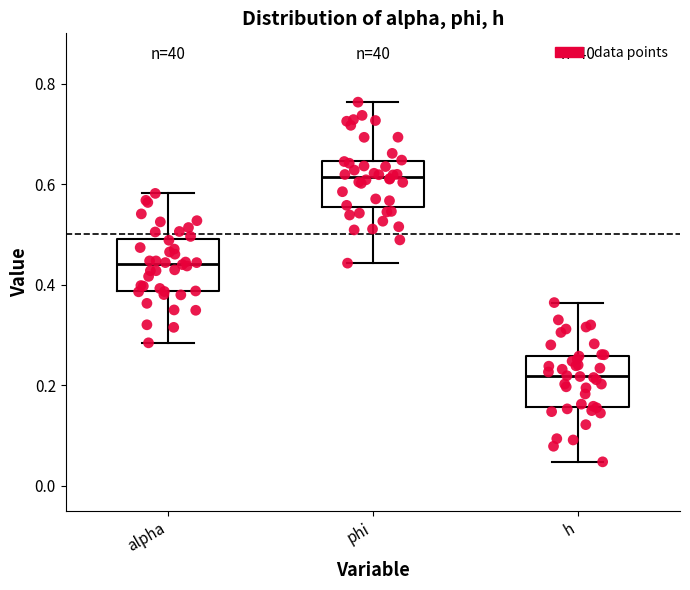

Which box has the lowest median line?

h